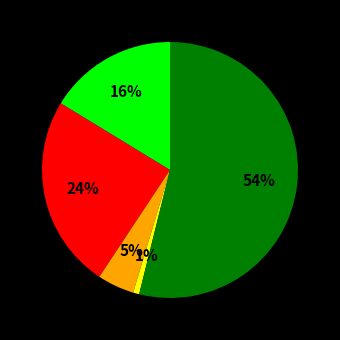

To the nearest percent, what is the average slice percentage?

20%